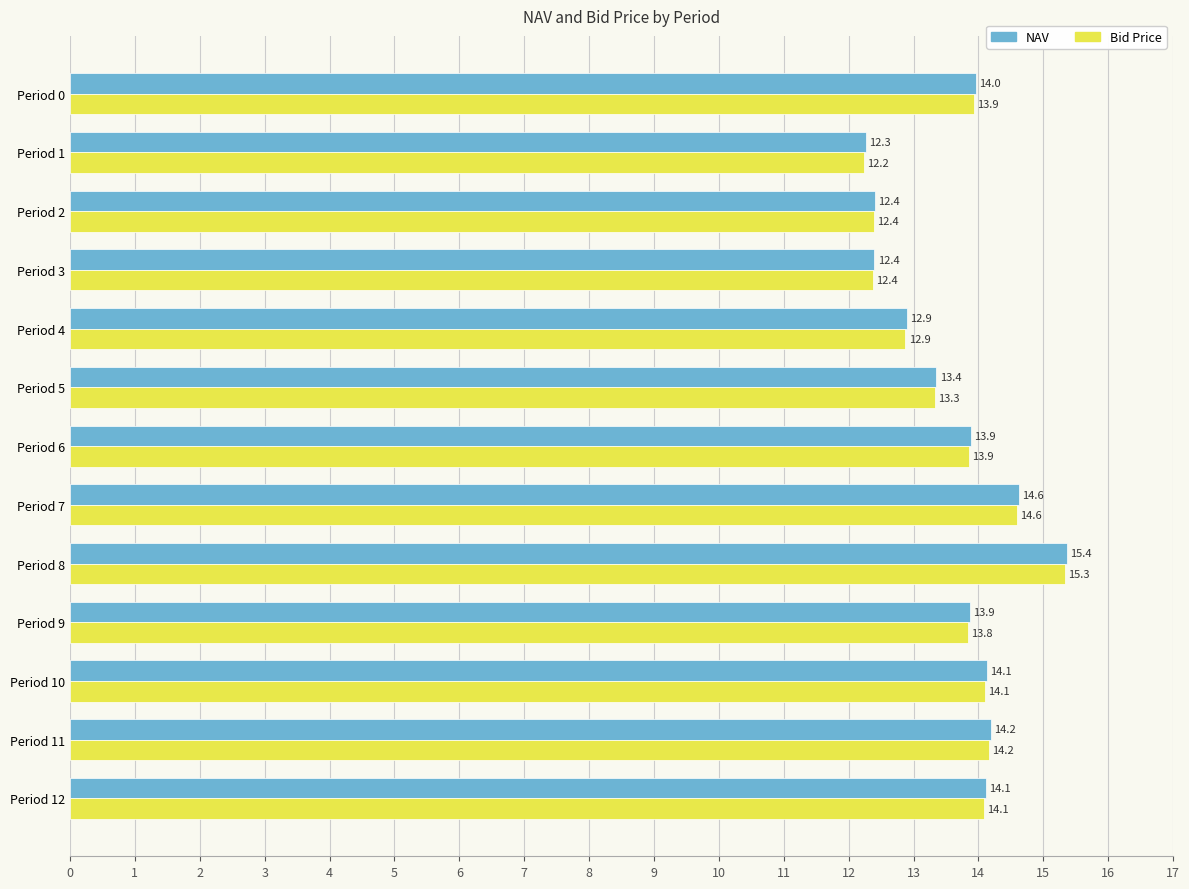

Which series changed the most between Period 0 and Period 3?

NAV